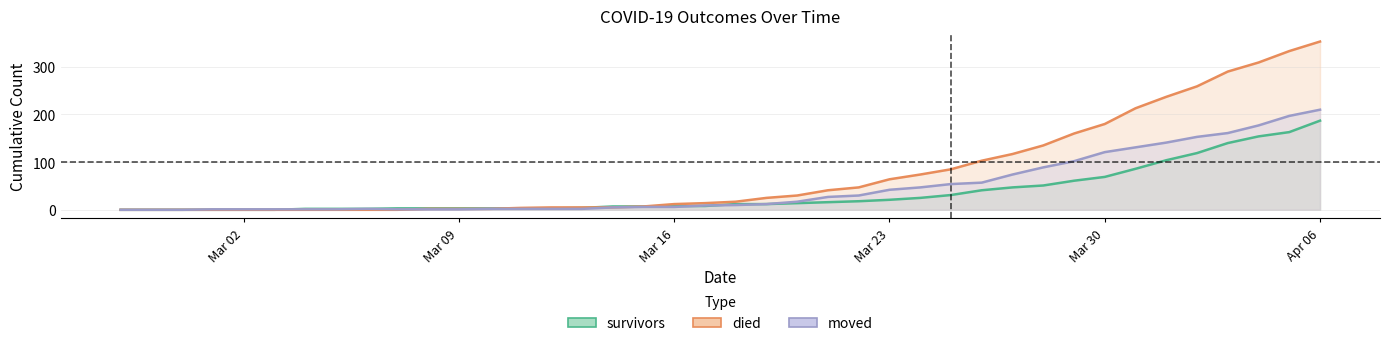

At how many categories does at least one series exceed 222?

6